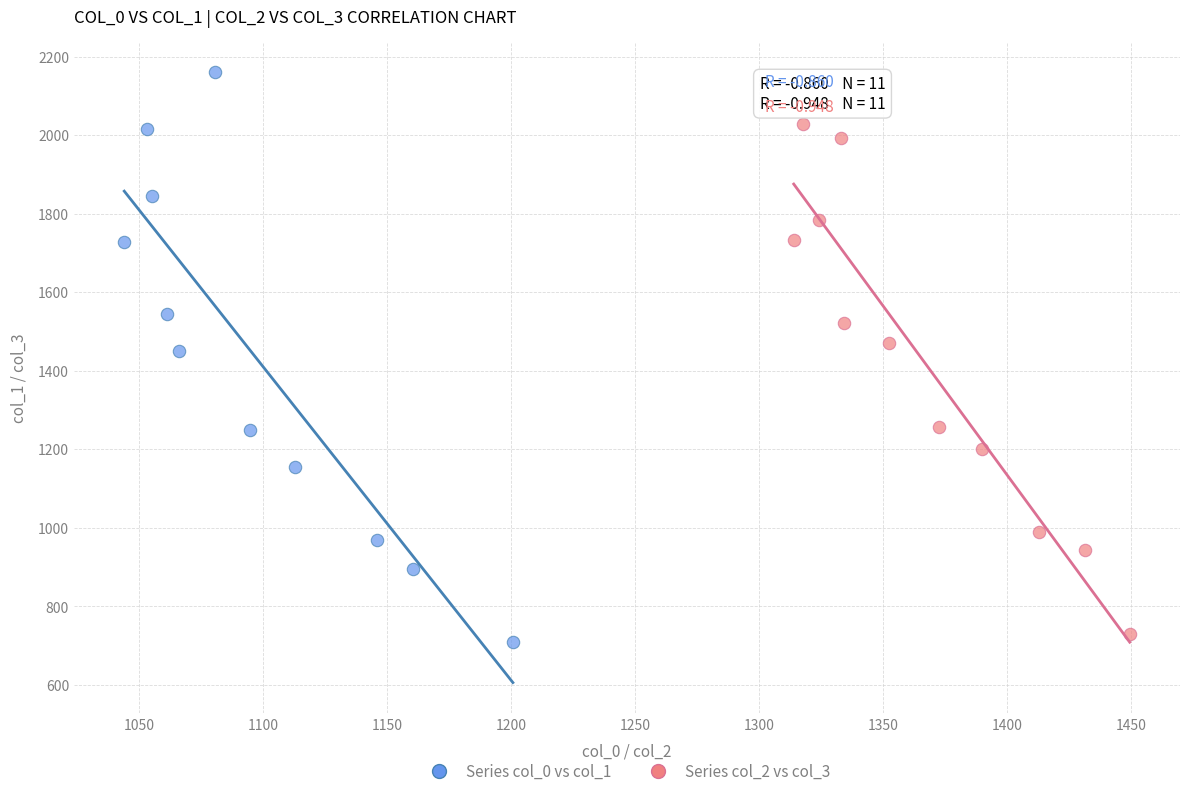

Which series has the widest spread of Y values?

Series col_0 vs col_1